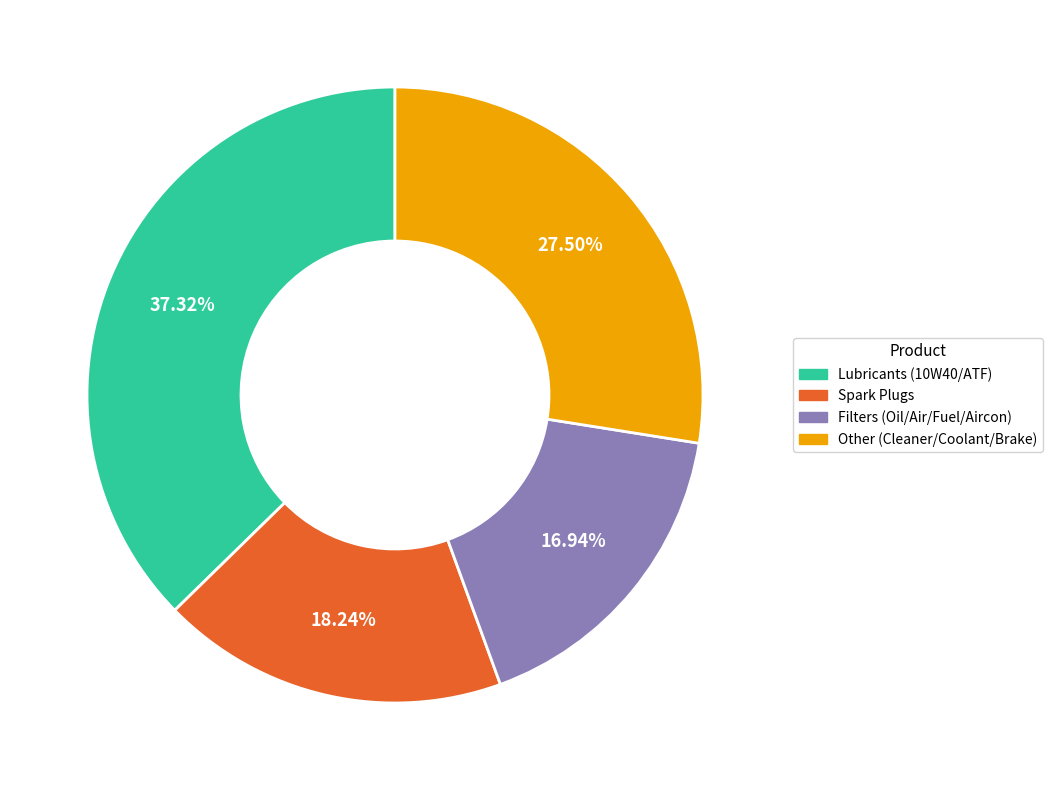

How many segments does this pie chart have?

4